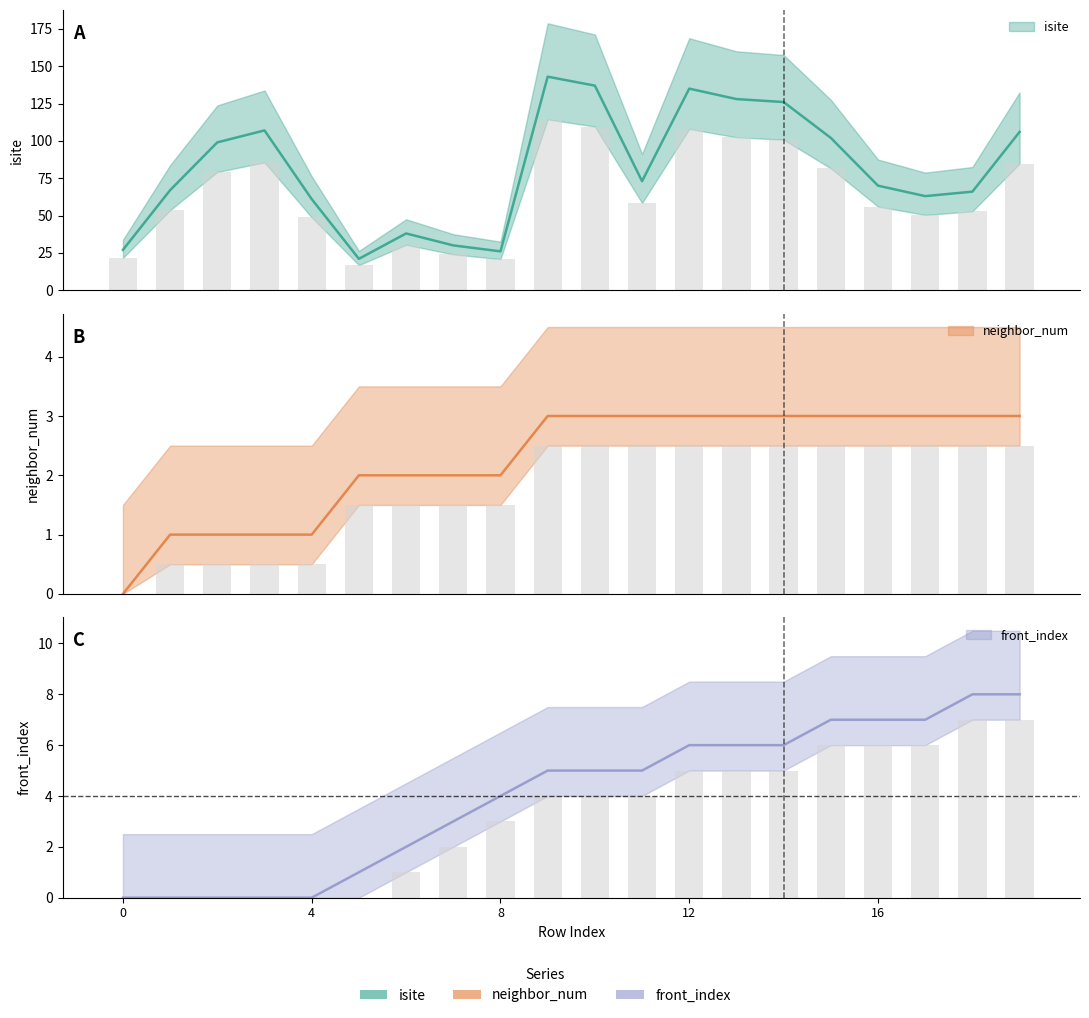

The value of isite at 2 is 99. True or false?

True